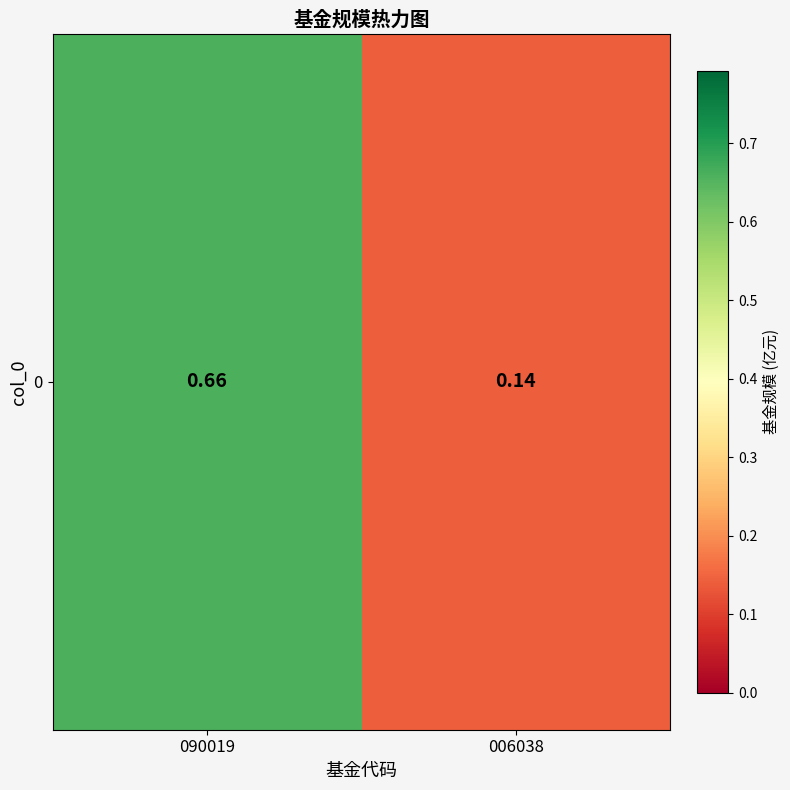

What is the average value?

0.4